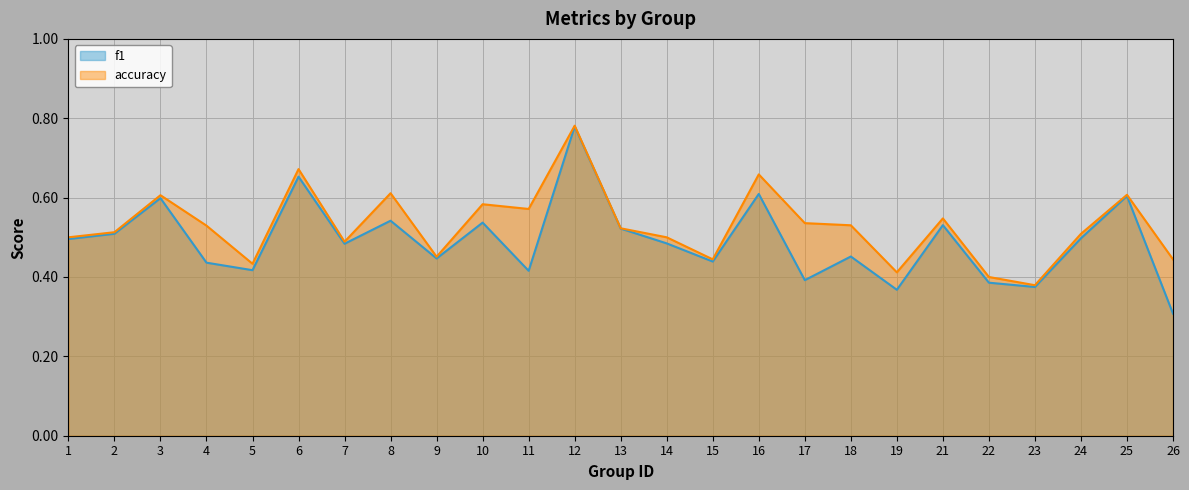

True or false: accuracy and f1 intersect in this chart.

False